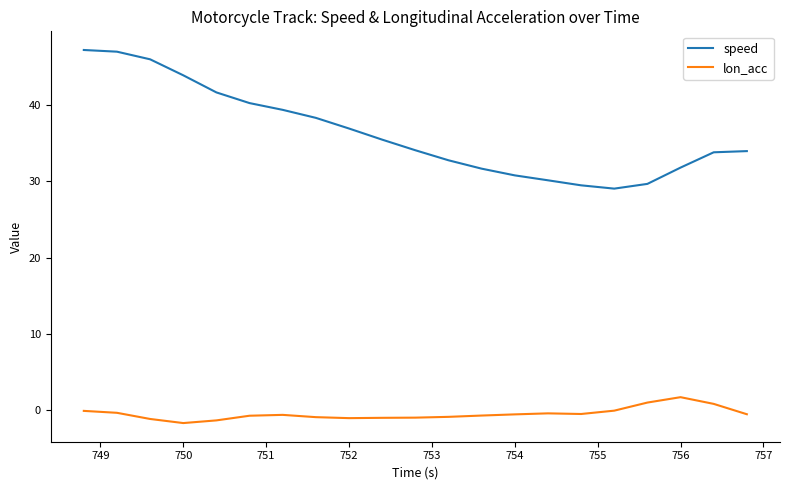

True or false: speed and lon_acc intersect in this chart.

False